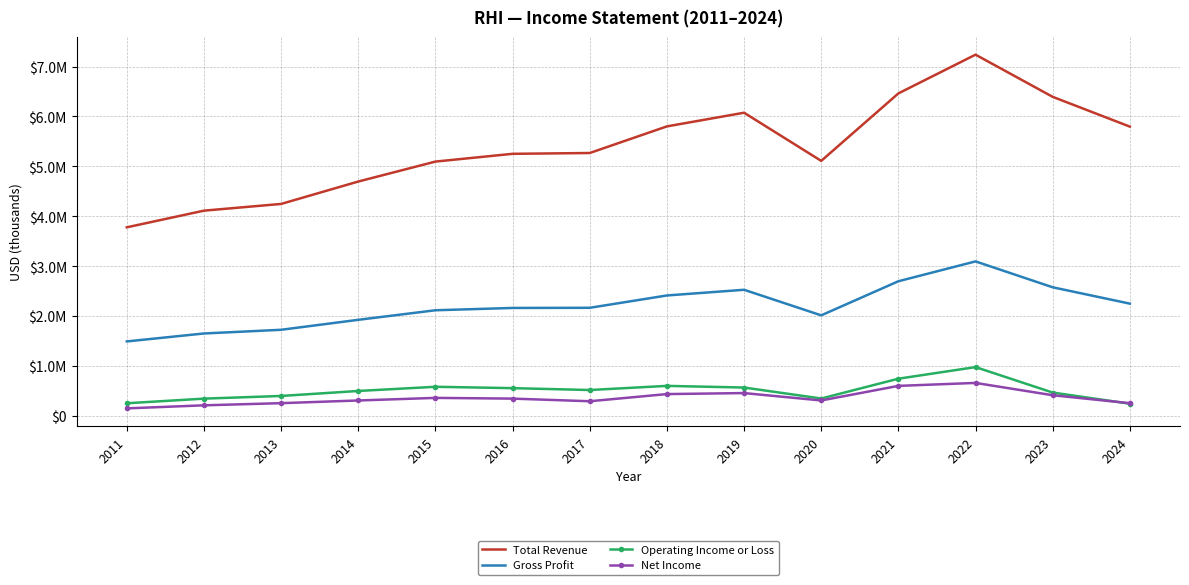

What is the difference between the second highest and minimum values in the Gross Profit series?

1206400